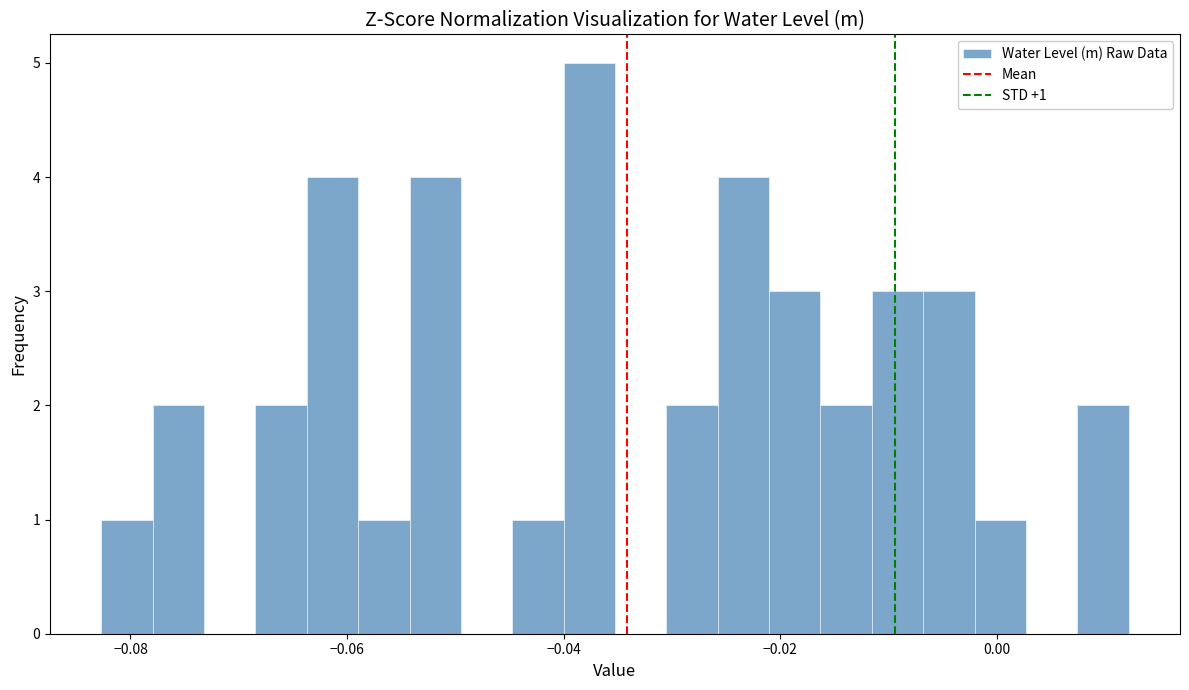

Read against the x-axis, roughly where is the centre of the tallest bar?

-0.038